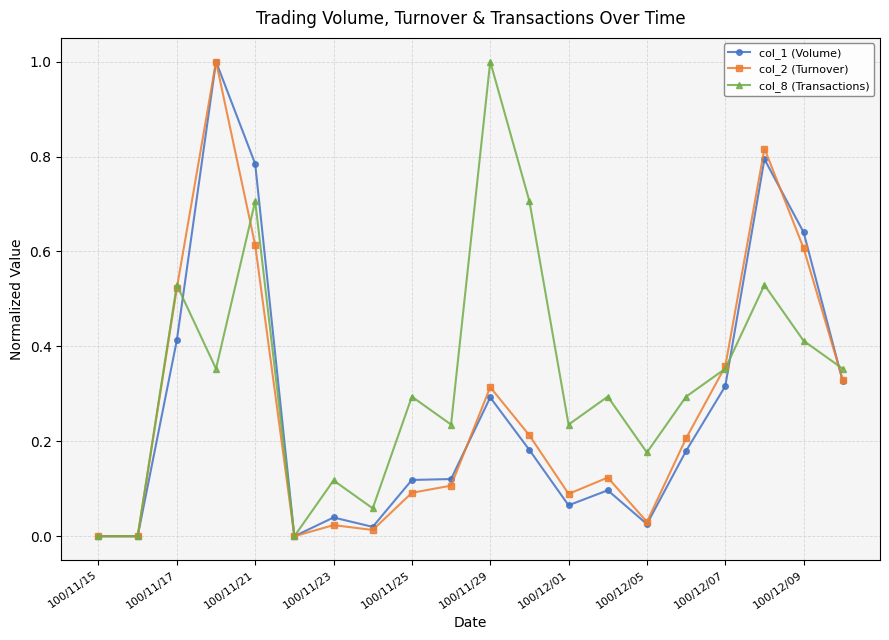

True or false: col_2 (Turnover) has more than 0 interior local peaks.

True